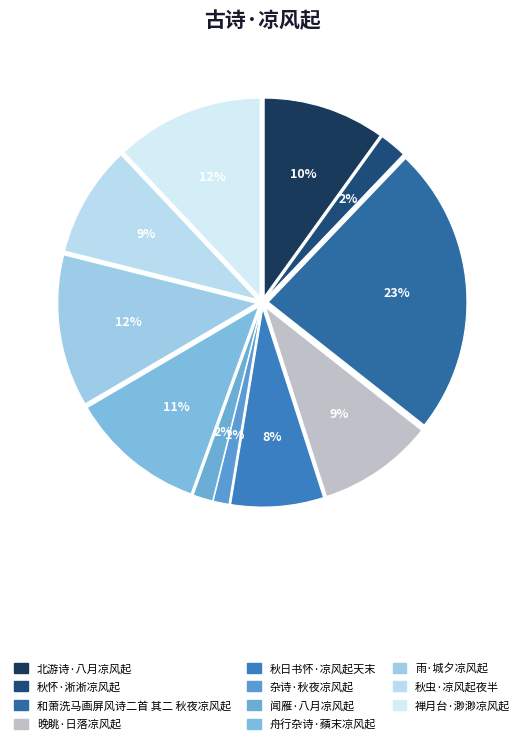

Does 杂诗·秋夜凉风起 account for over 50% of the chart?

No